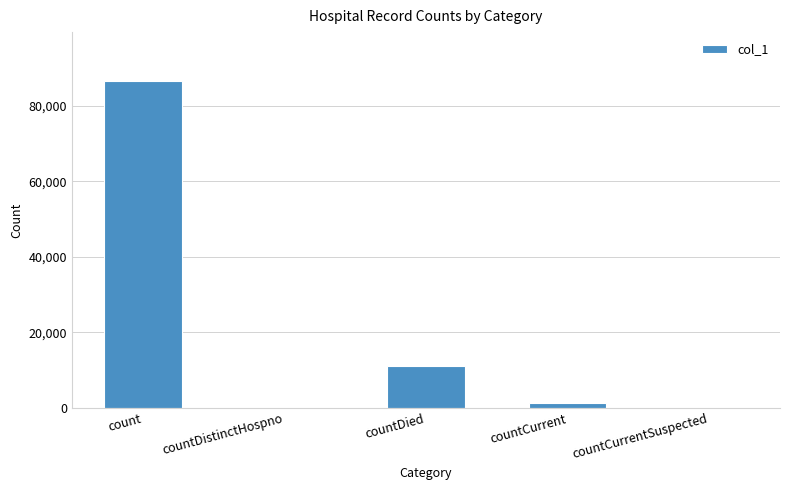

Which label corresponds to the largest value in the chart?

count